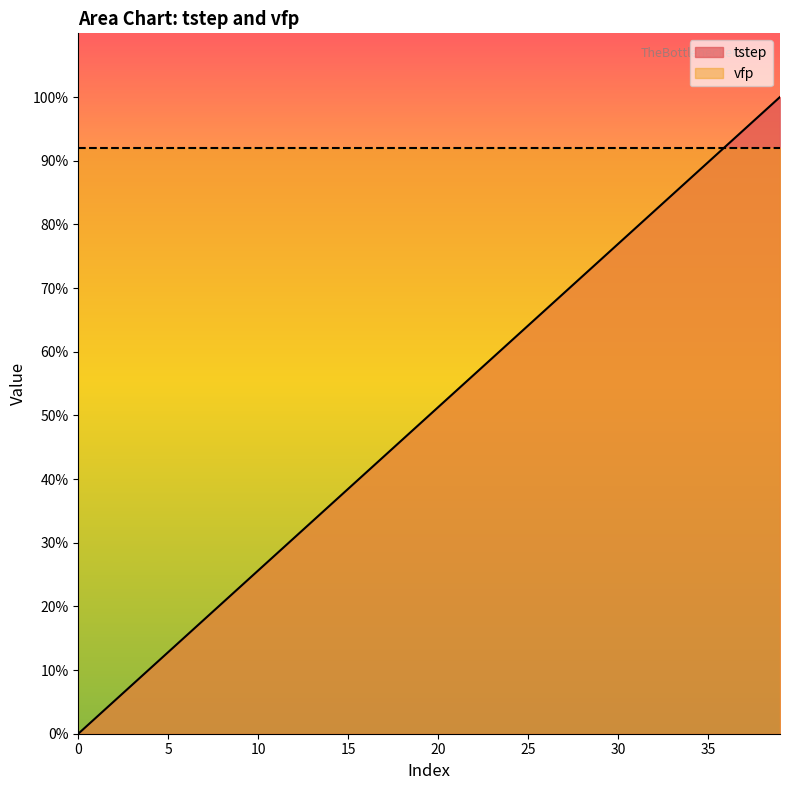

Between 33 and 27, which is larger?

33